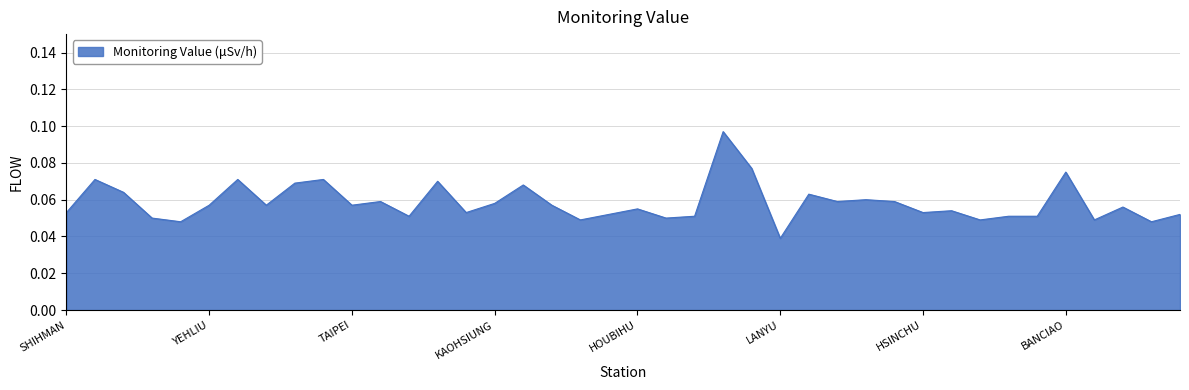

Reading left to right, transcribe all the data shown in this chart.

SHIHMAN=0.1	SHANGI=0.1	SHIHBENGSHAN=0.1	MAOLIN=0.1	CHINSHAN=0.0	YEHLIU=0.1	TAPERNG=0.1	YANGMINSHAN=0.1	TAPING=0.1	WANLI=0.1	TAIPEI=0.1	ILAN=0.1	LUNGTAN=0.1	TAICHUNG=0.1	TAITUNG=0.1	KAOHSIUNG=0.1	HENGCHUN=0.1	LUNGCHUAN=0.1	TAKUANG=0.0	KENTING=0.1	HOUBIHU=0.1	AODI=0.1	GONGLIAO=0.1	ALISHAN=0.1	KINMEN=0.1	LANYU=0.0	TAINAN=0.1	LUNGMEN=0.1	SHUANGSI=0.1	SANGANG=0.1	HSINCHU=0.1	HUALINE=0.1	PENGHU=0.0	MATZU=0.1	MANJHOU=0.1	BANCIAO=0.1	PINGTONG=0.0	KEELUNG=0.1	TOUCHENG=0.0	JHUBEI=0.1